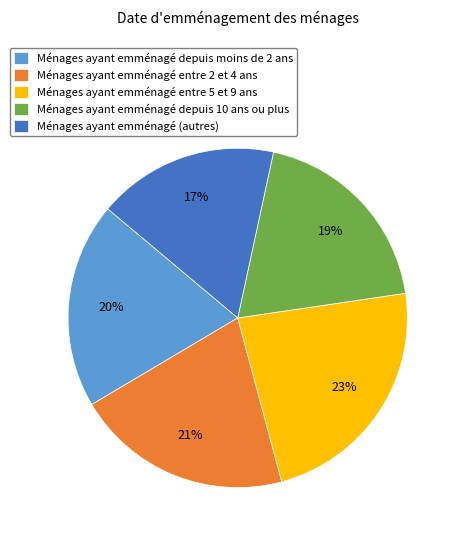

Between Ménages ayant emménagé entre 2 et 4 ans and Ménages ayant emménagé depuis moins de 2 ans, which is larger?

Ménages ayant emménagé entre 2 et 4 ans